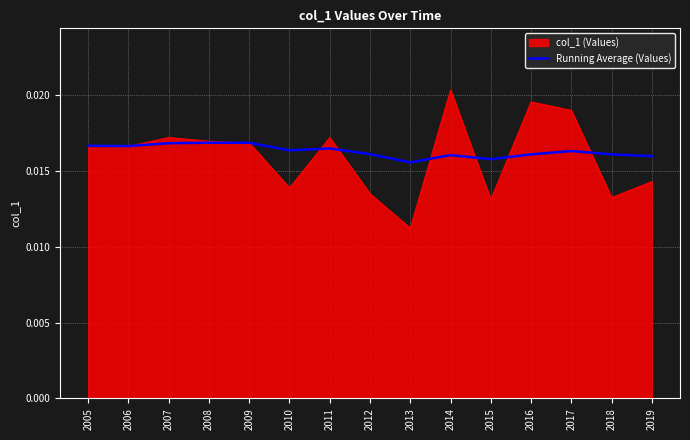

Which category has the lowest value across all series?

2013